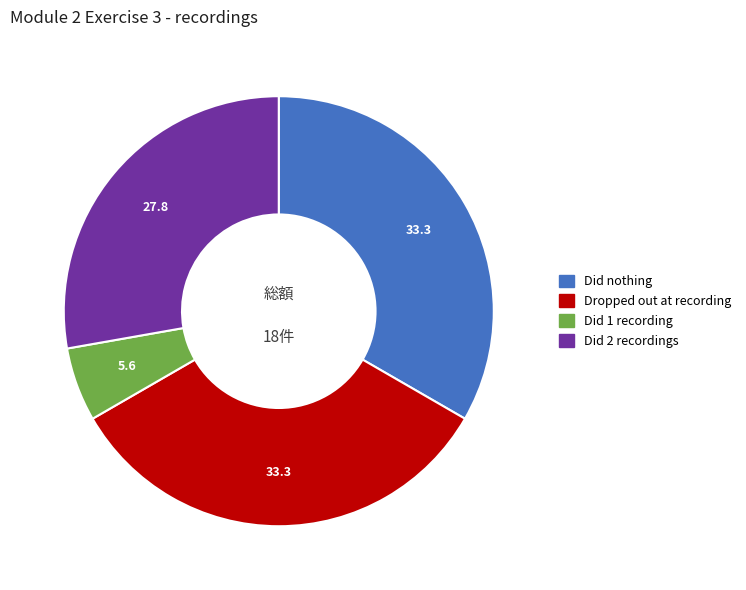

Approximately how many times larger is the value at Did 2 recordings compared to Did 1 recording?

5.0